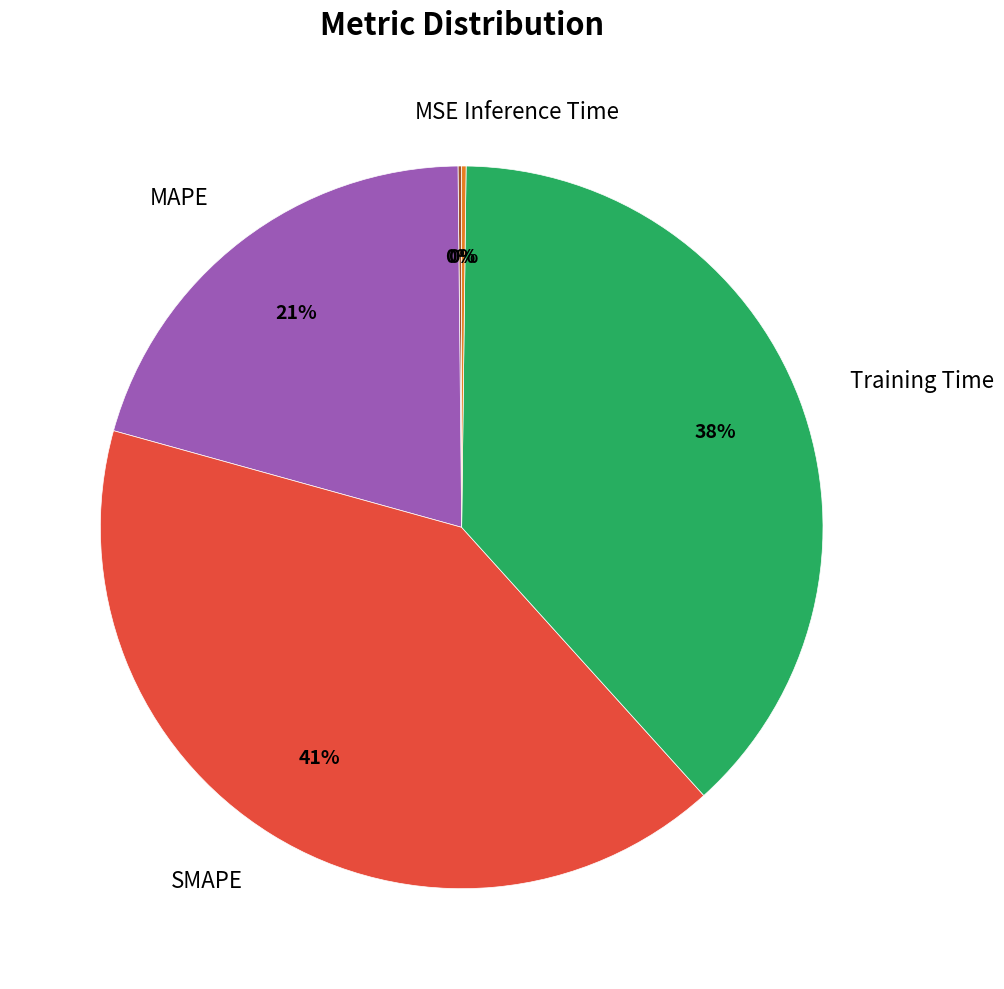

Do Training Time and MAPE together represent more than half of the pie?

Yes